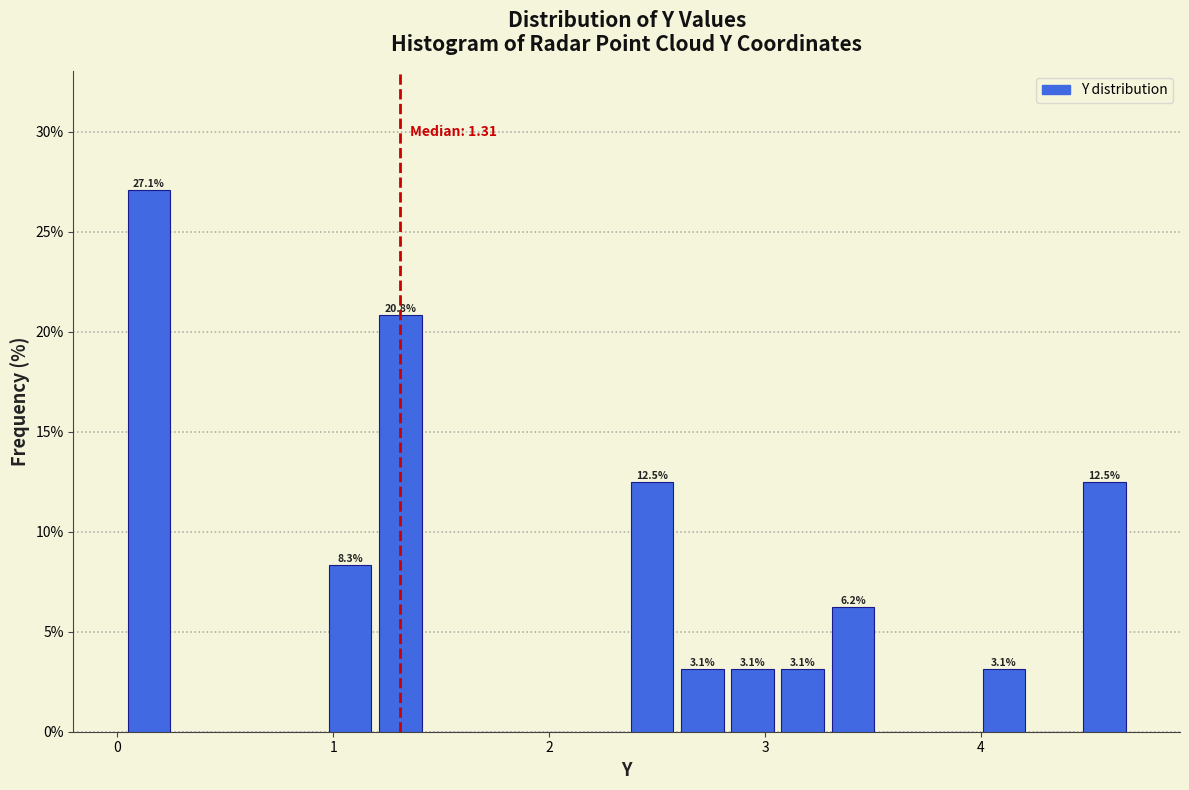

Read against the x-axis, roughly where is the centre of the tallest bar?

0.1